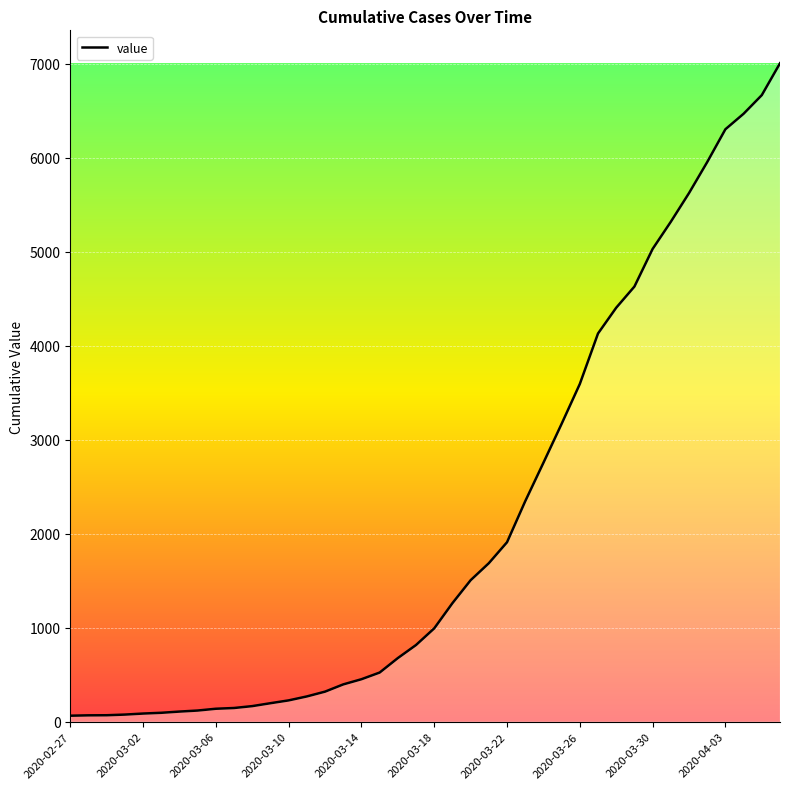

What is the difference between the maximum and minimum values?

6939